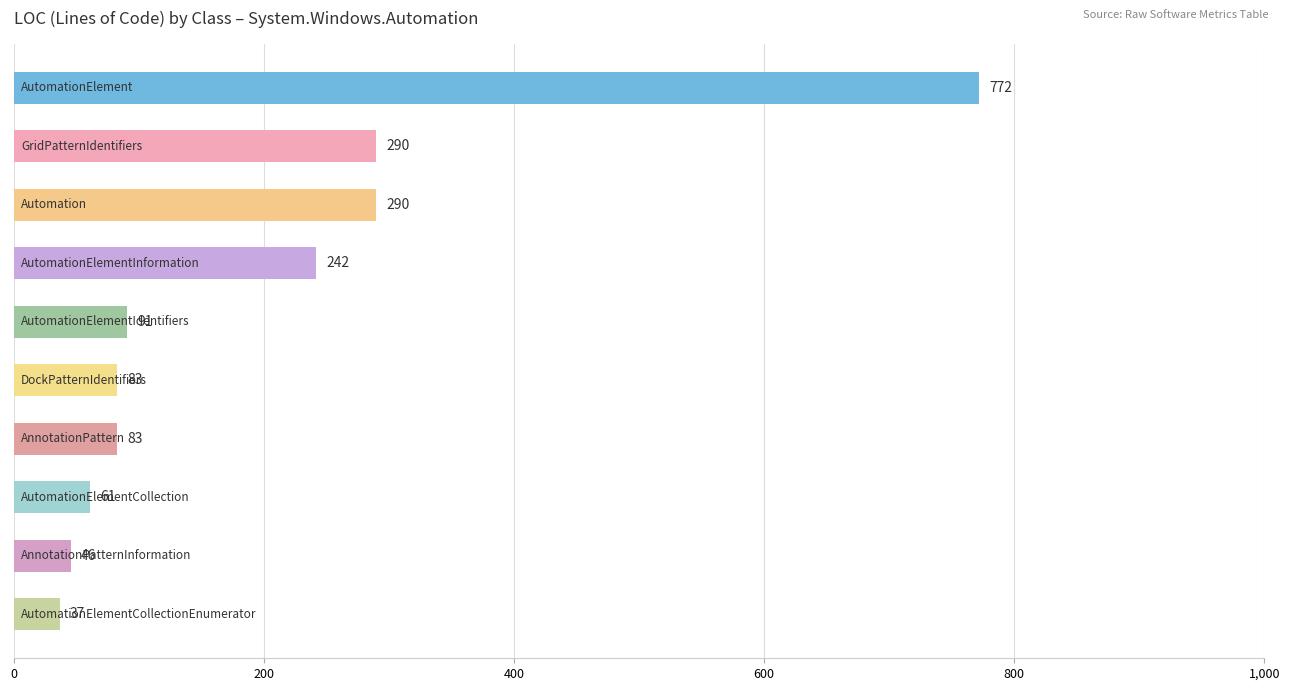

What is the sum of all values?

1995